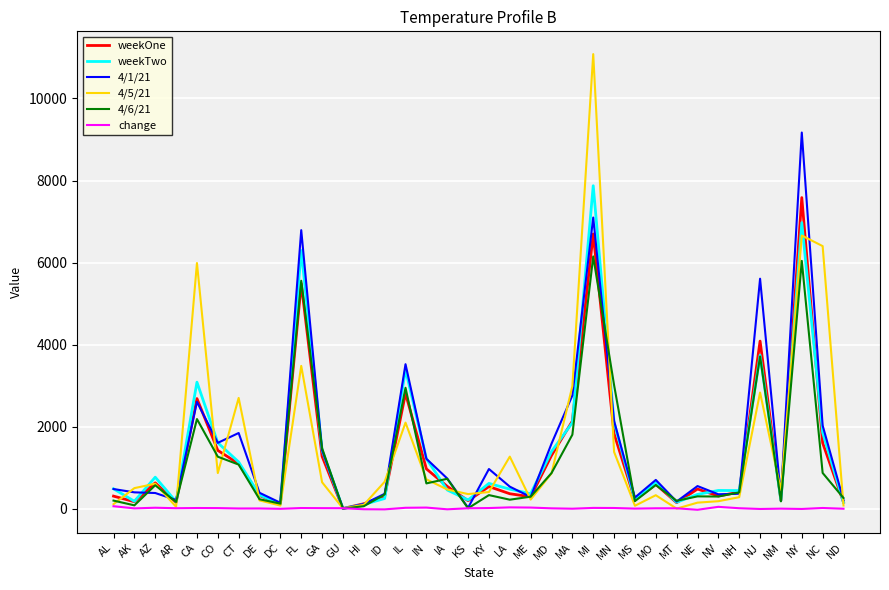

The value of 4/1/21 at IA is 735.0. True or false?

True